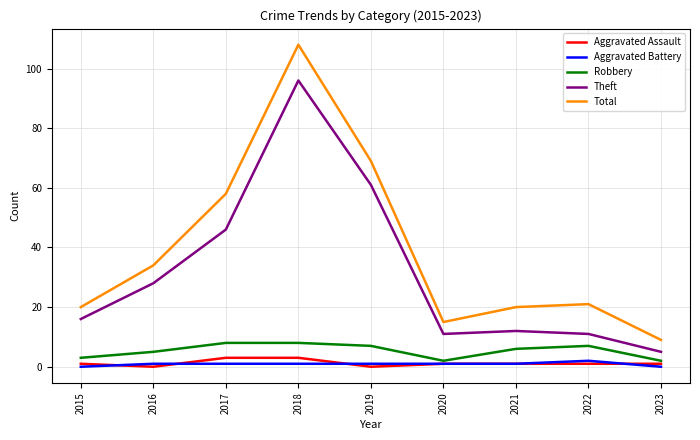

What is the maximum value for Total?

108